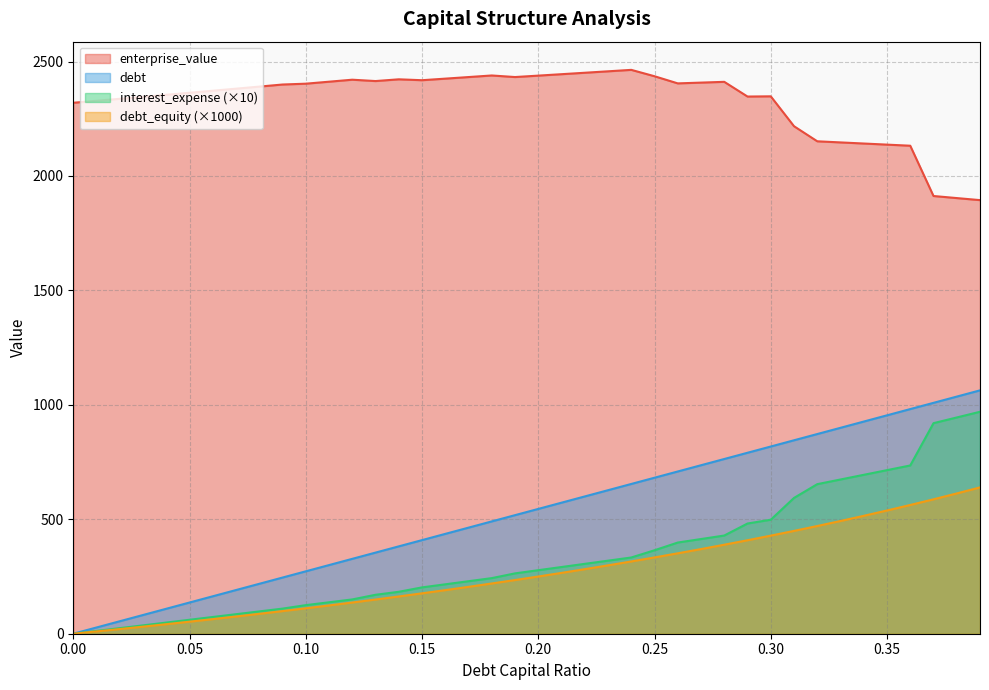

What is the maximum value for interest_expense (×10)?

969.7